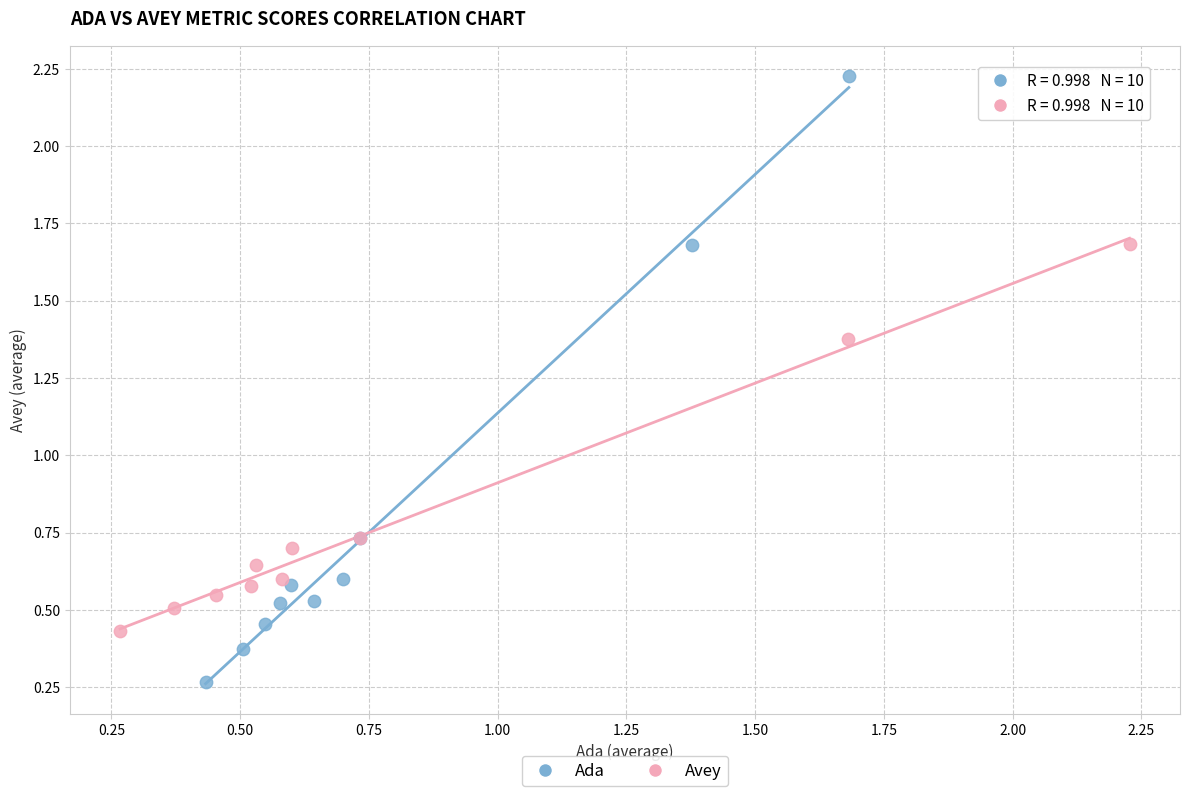

What are all the series names shown in the legend?

Ada, Avey